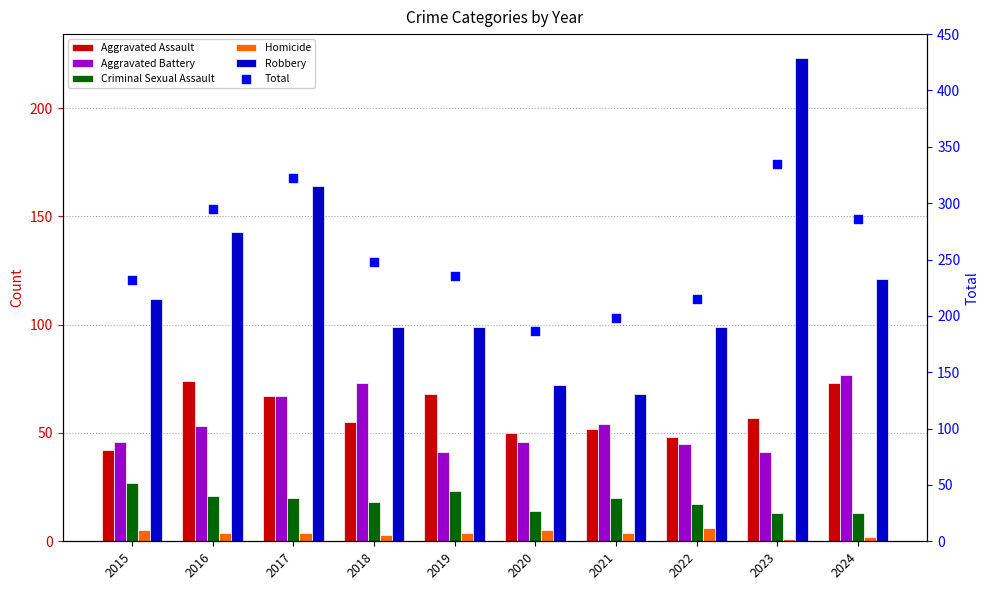

Which series reaches the minimum Y coordinate?

Homicide